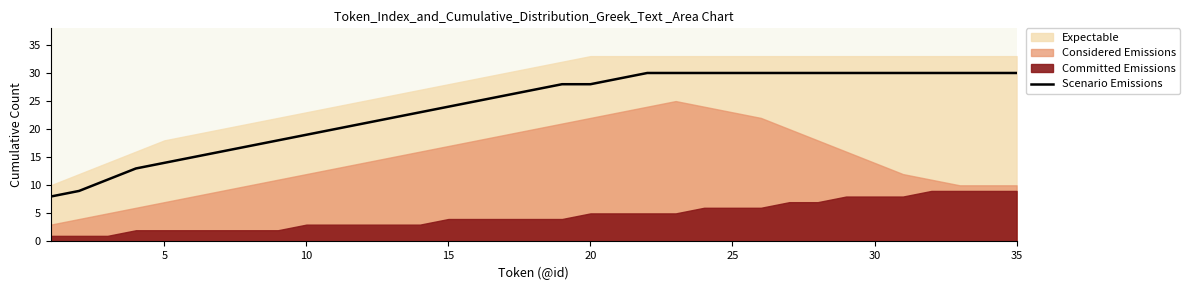

The value of Scenario Emissions at 30 is 9. True or false?

False